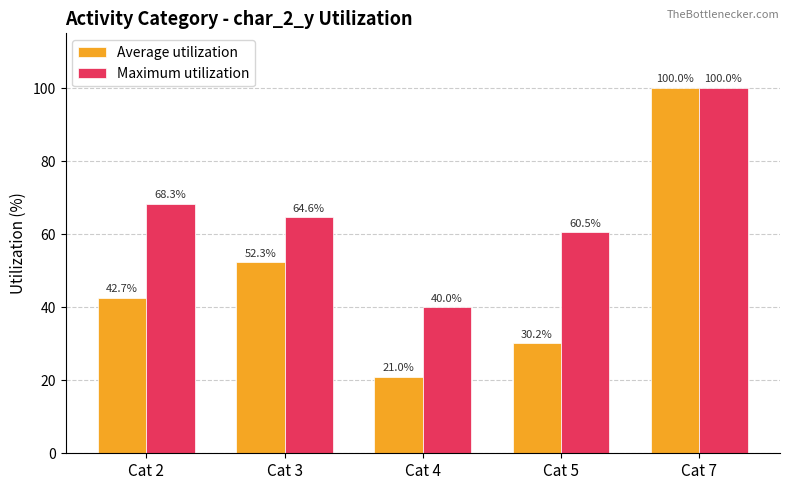

What is the difference between the Maximum utilization values at Cat 7 and Cat 5?

39.5